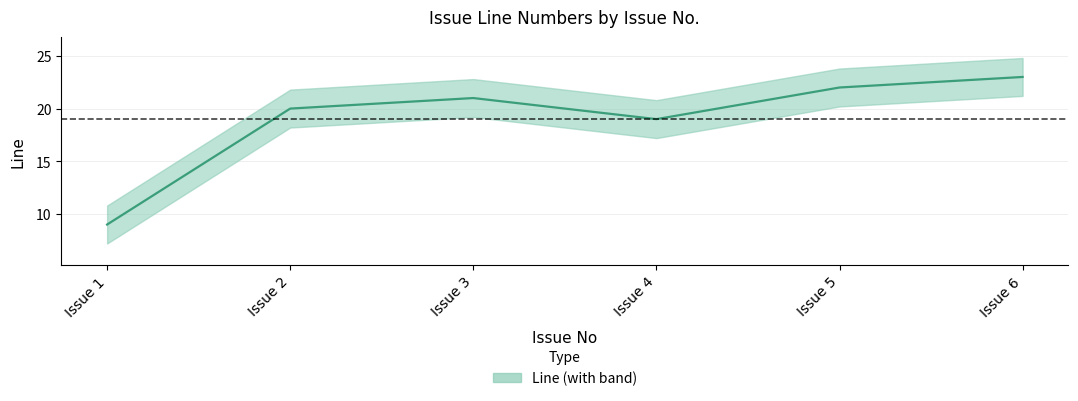

The chart shows a value of 23 at Issue 6. True or false?

True